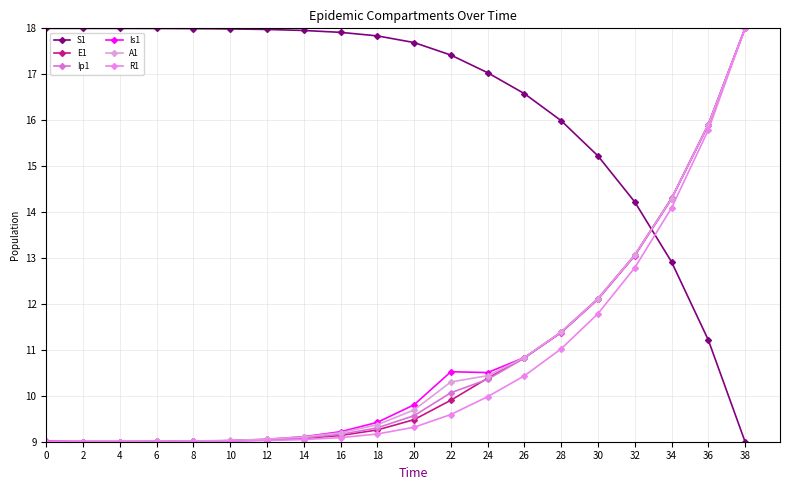

The value of A1 at 6 is 4.7. True or false?

False